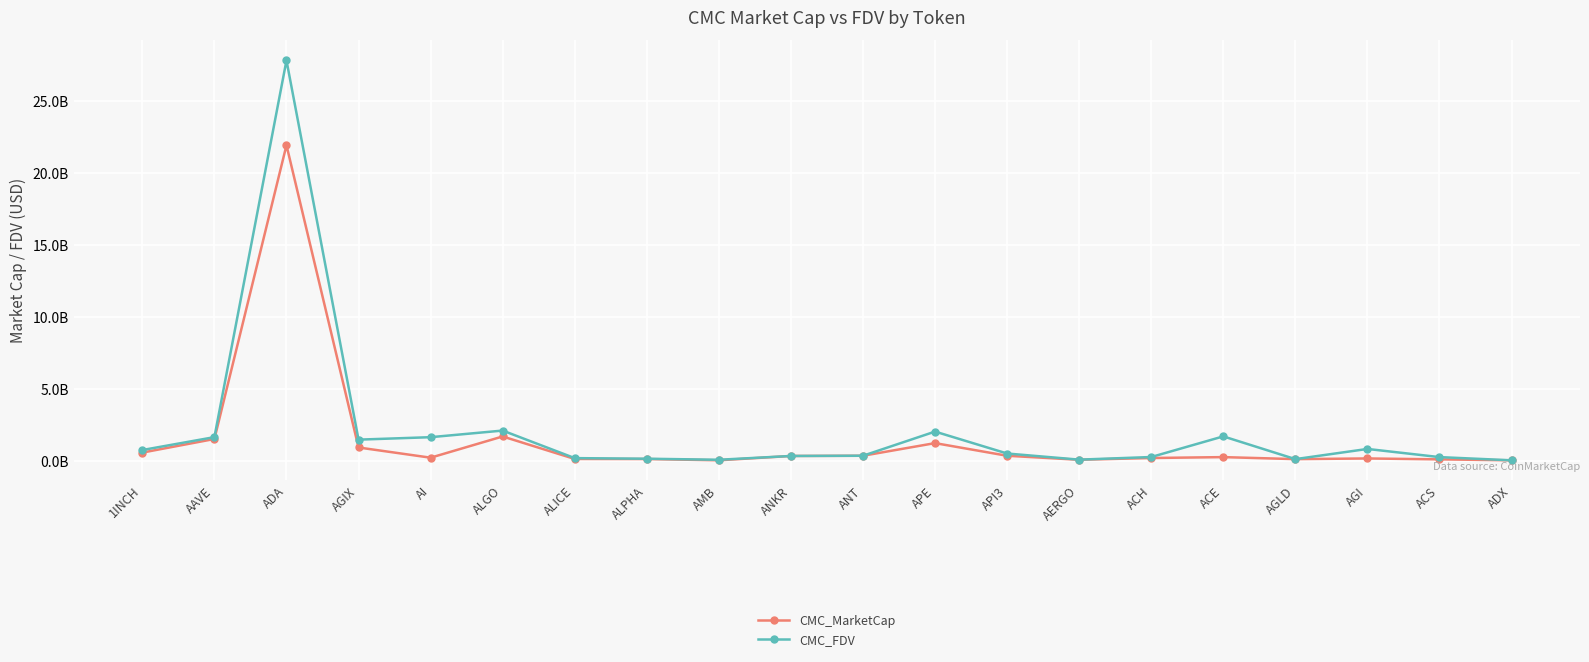

At which label does CMC_MarketCap reach its minimum?

ADX